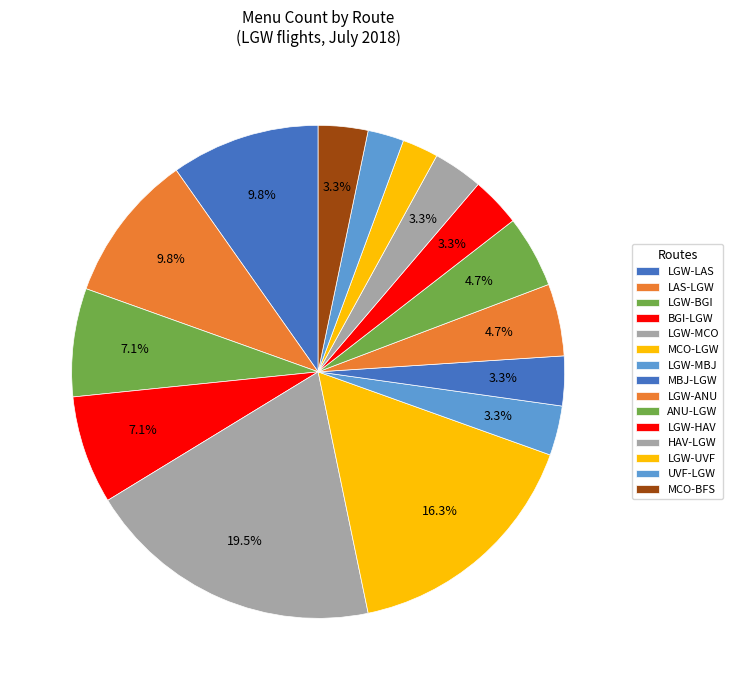

Which slice is the smallest?

LGW-UVF